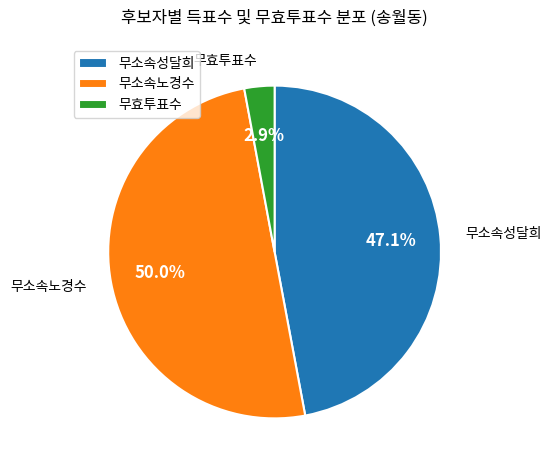

To the nearest percent, what portion does 무소속성달희 represent?

47%